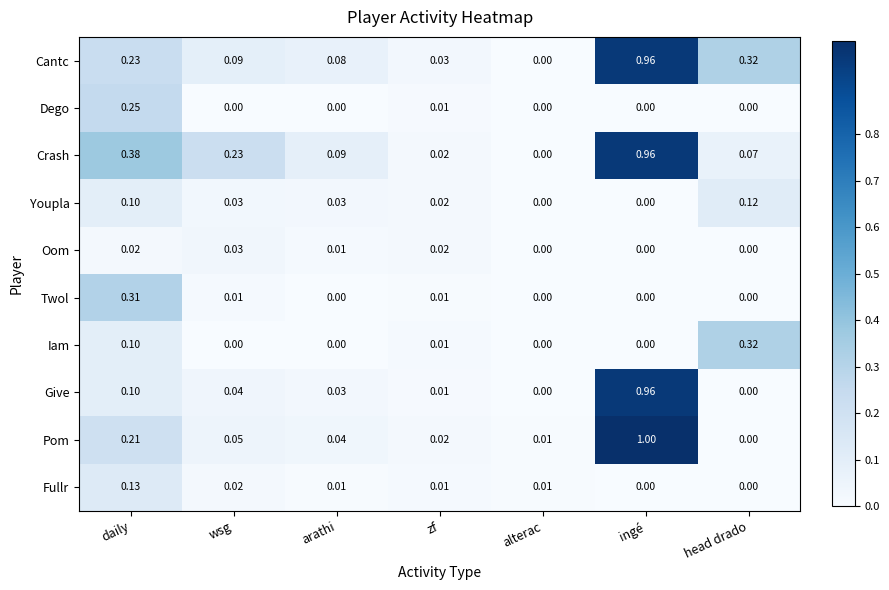

Which series changed the most between wsg and alterac?

Crash